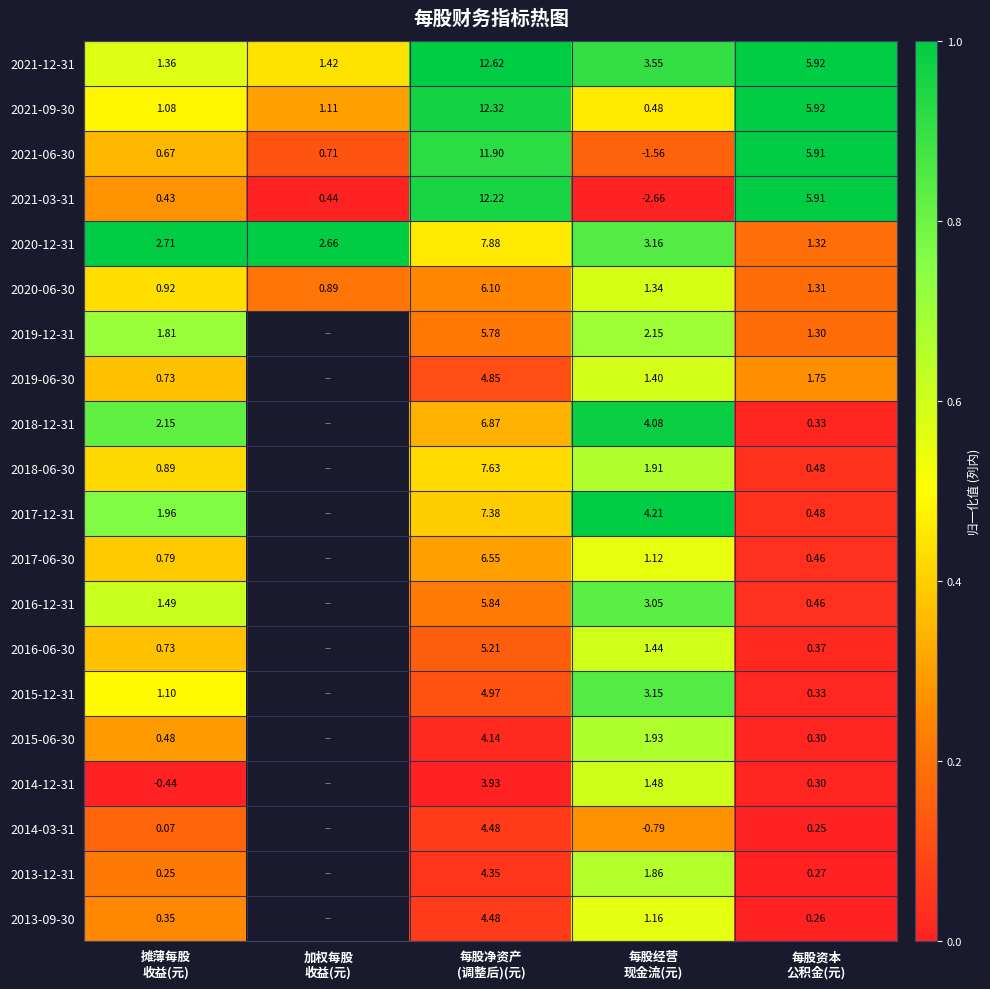

What is the total value across all series at 每股经营
现金流(元)?

32.5